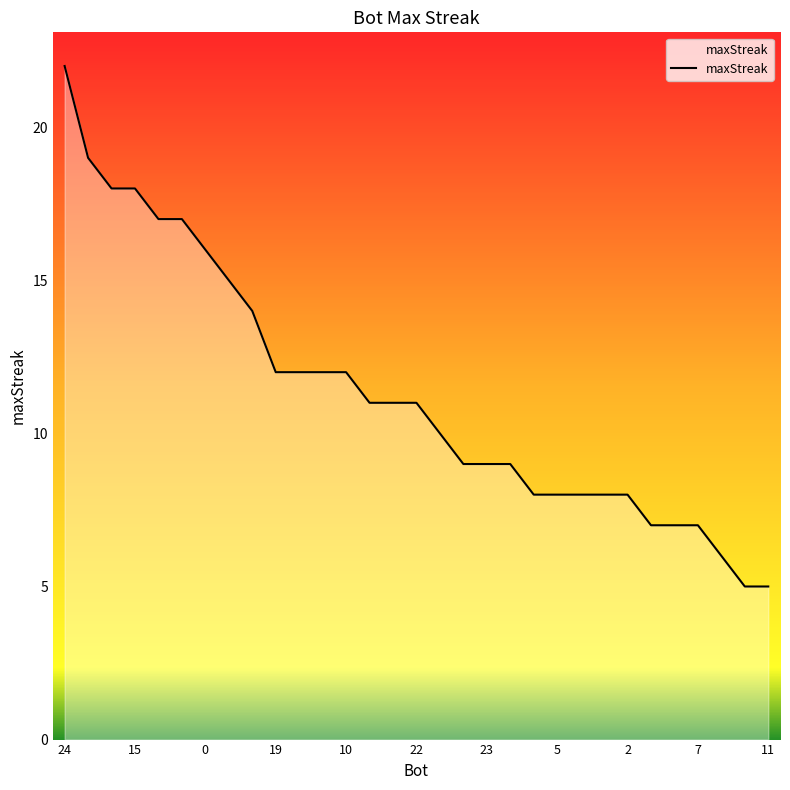

What is the difference between the maximum and minimum values?

17